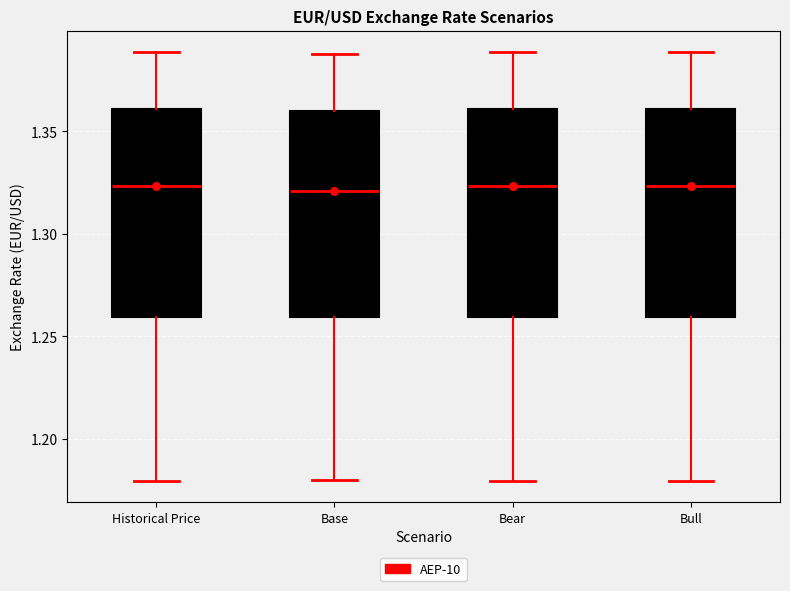

Where is the lower edge of the box for Base on the y-axis? The values are not printed on the chart, so give them approximately, as read against the axis.

1.260